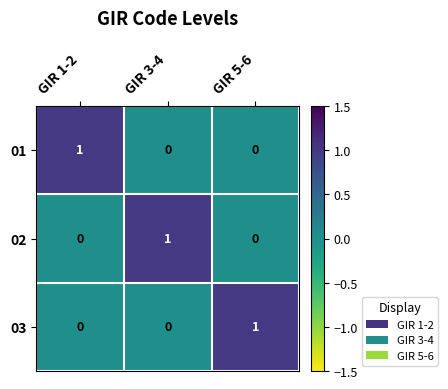

The value of 03 at GIR 3-4 is 0. True or false?

True